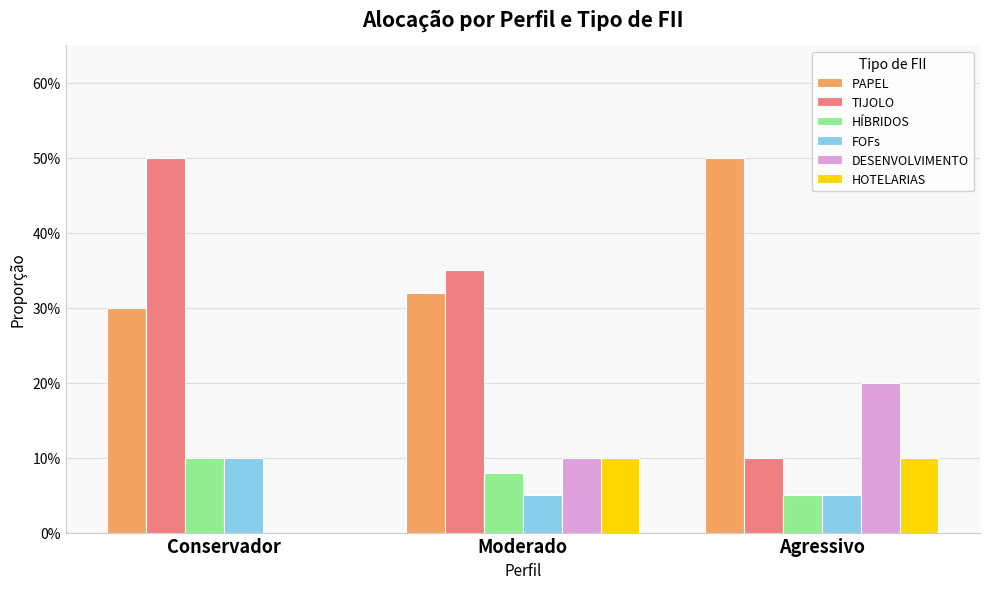

Are the bars grouped side by side (vs. stacked)?

Yes